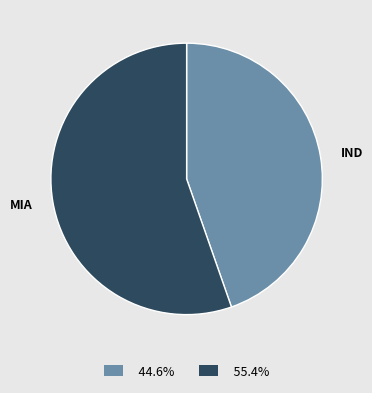

Is the sum of MIA and IND greater than half?

Yes